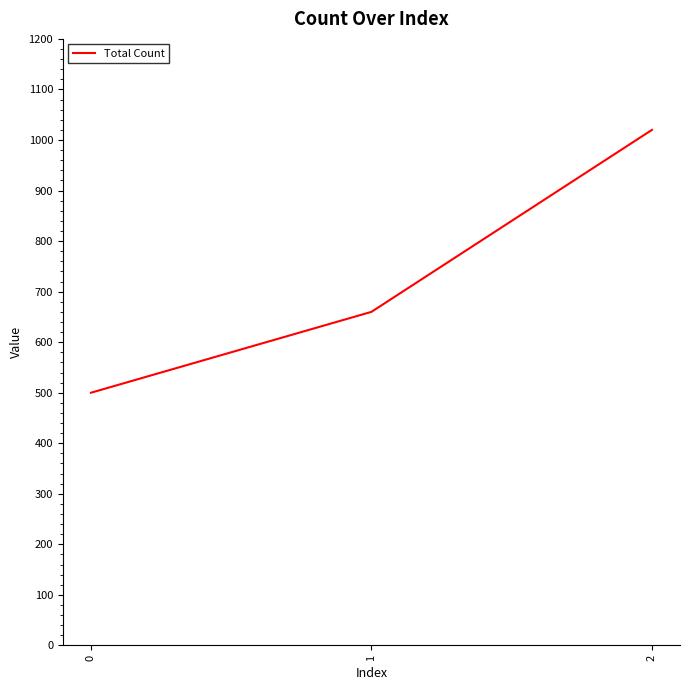

How many values are below 660?

1